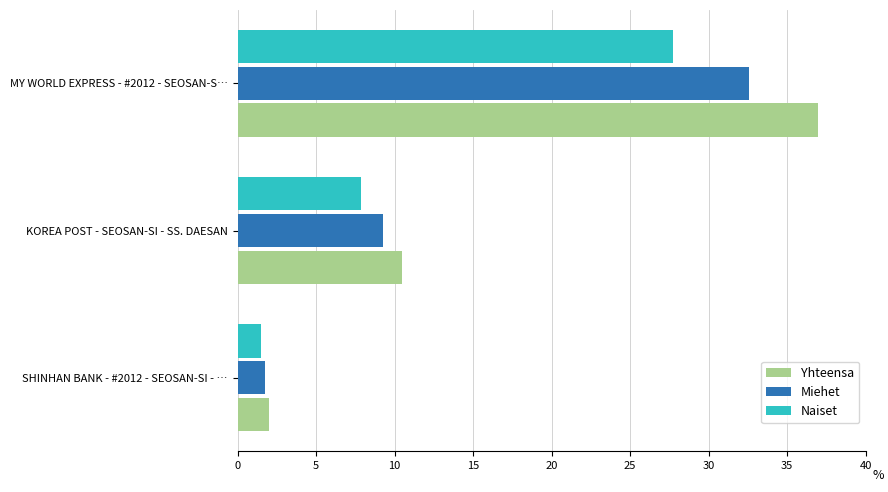

What value does the Naiset series have at MY WORLD EXPRESS - #2012 - SEOSAN-S…?

27.8